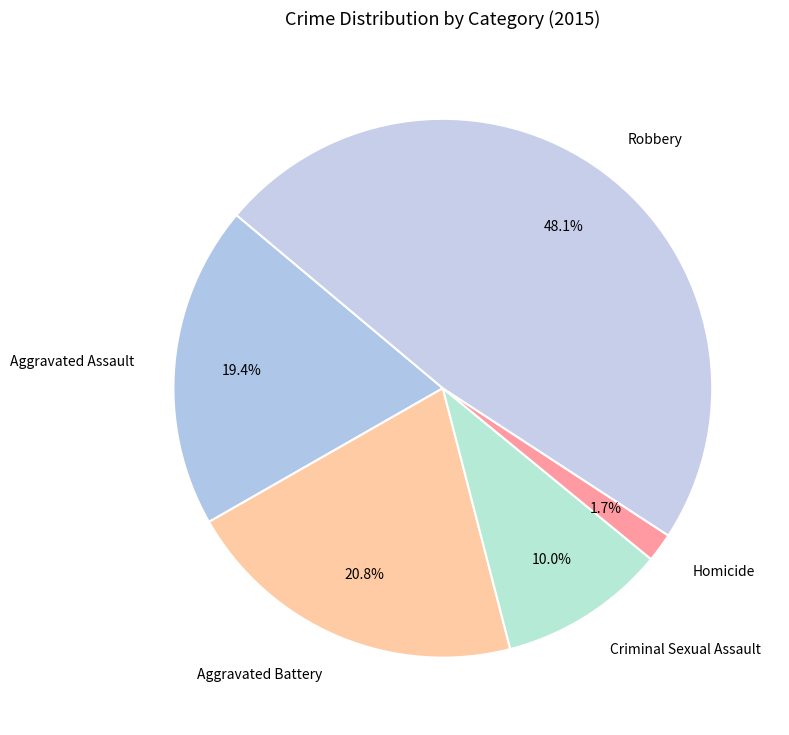

To the nearest percent, what percentage of the pie is Aggravated Assault?

19%